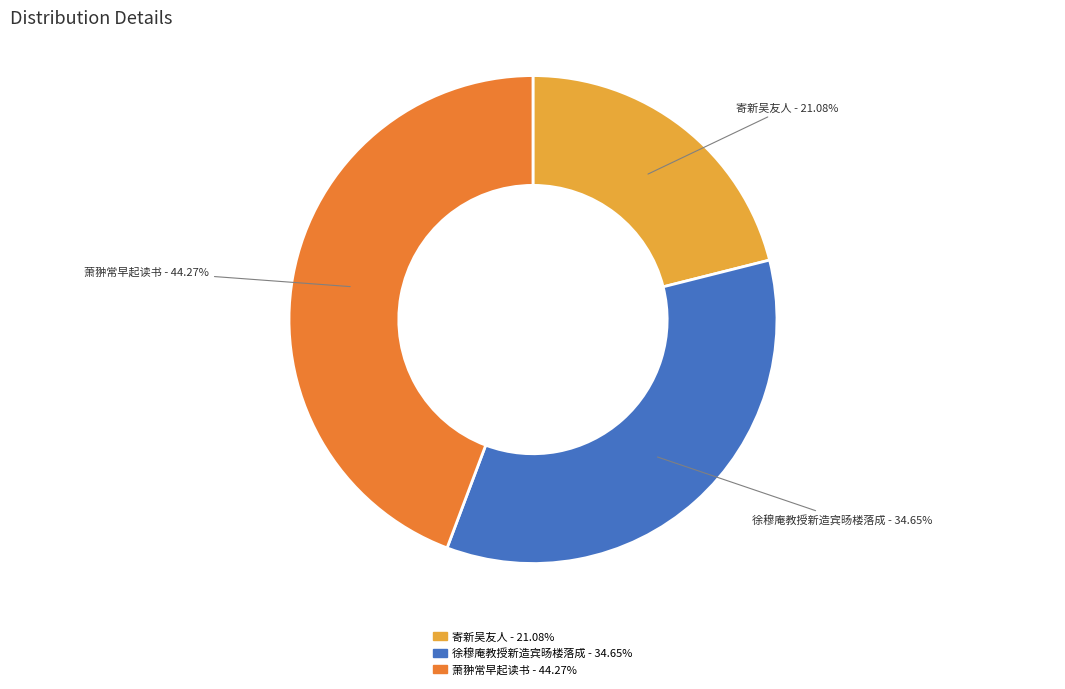

Is there a majority slice in this chart?

No